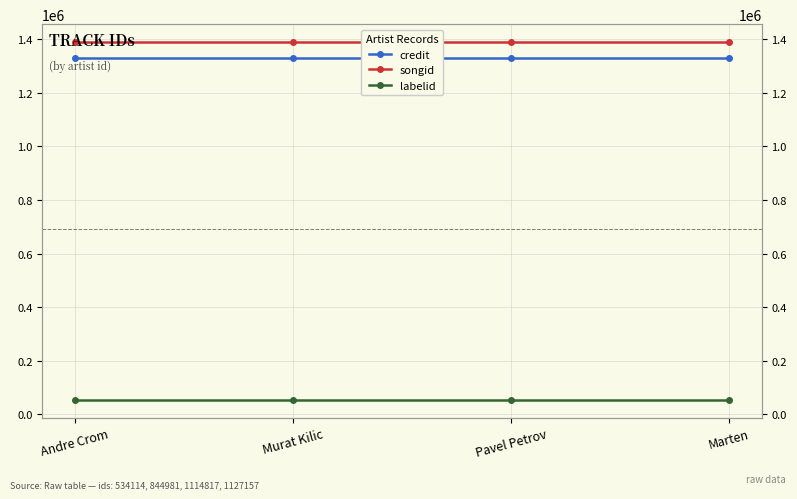

What is the average value of the songid series?

1389517